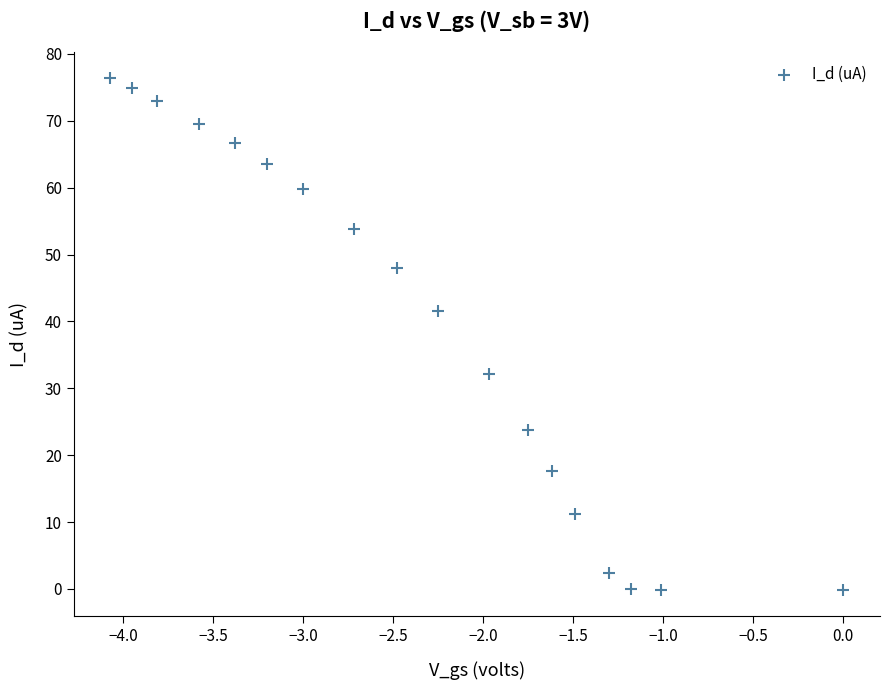

What is the range of X values (max minus min)?

4.1